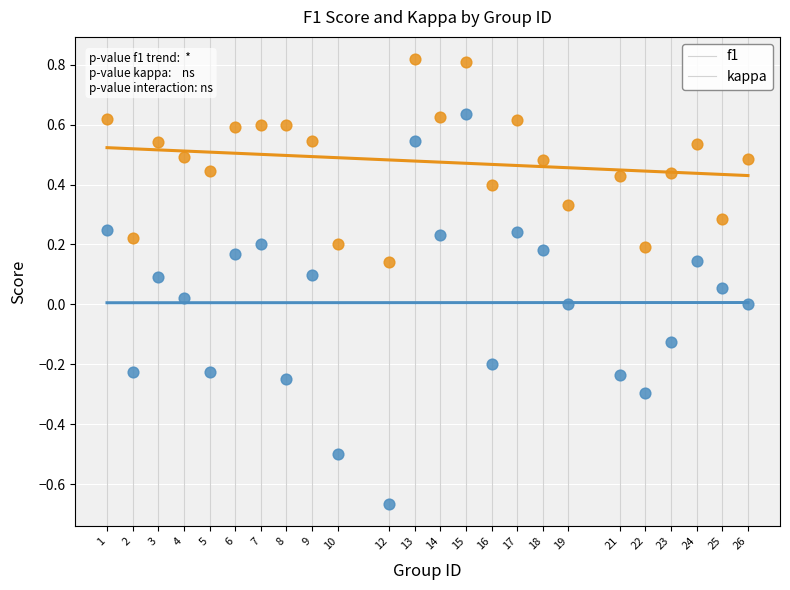

Which series reaches the maximum Y coordinate?

f1